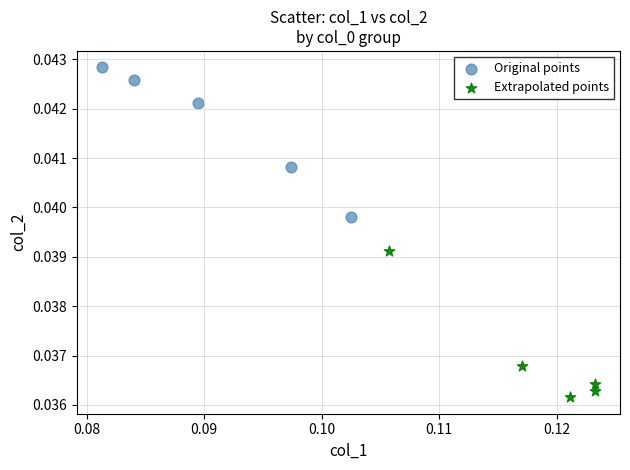

Which series contains the highest Y value?

Original points